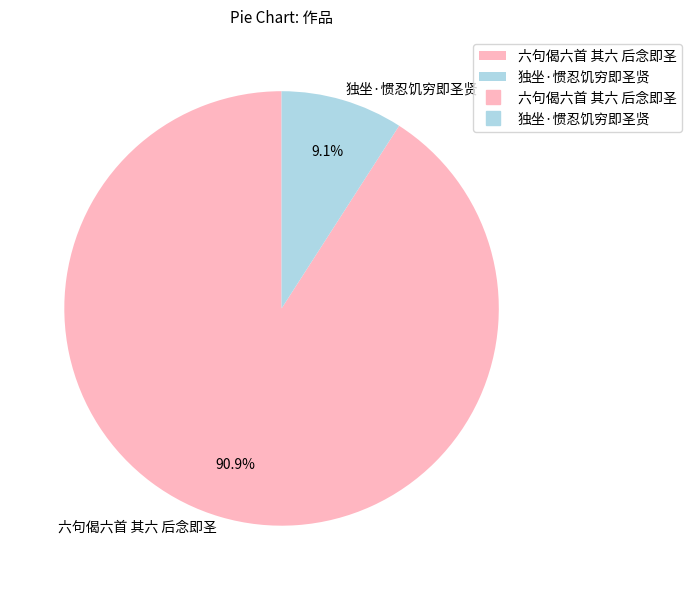

Rank the categories by value from lowest to highest.

独坐·惯忍饥穷即圣贤, 六句偈六首 其六 后念即圣